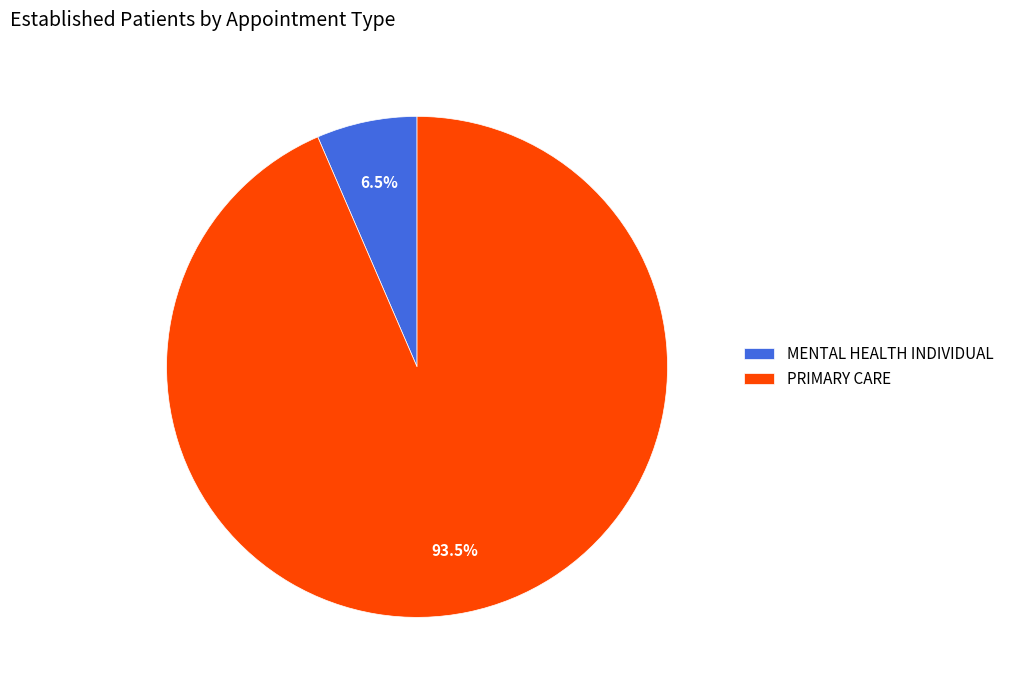

What percentage do PRIMARY CARE and MENTAL HEALTH INDIVIDUAL together represent?

100.0%